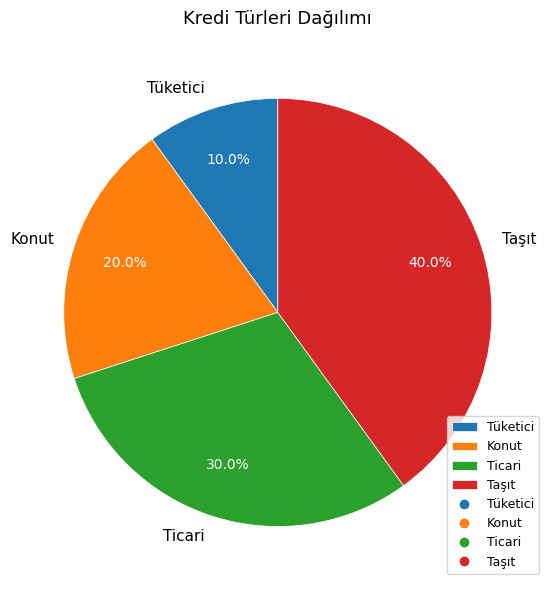

What is the total percentage of Taşıt and Tüketici?

50.0%